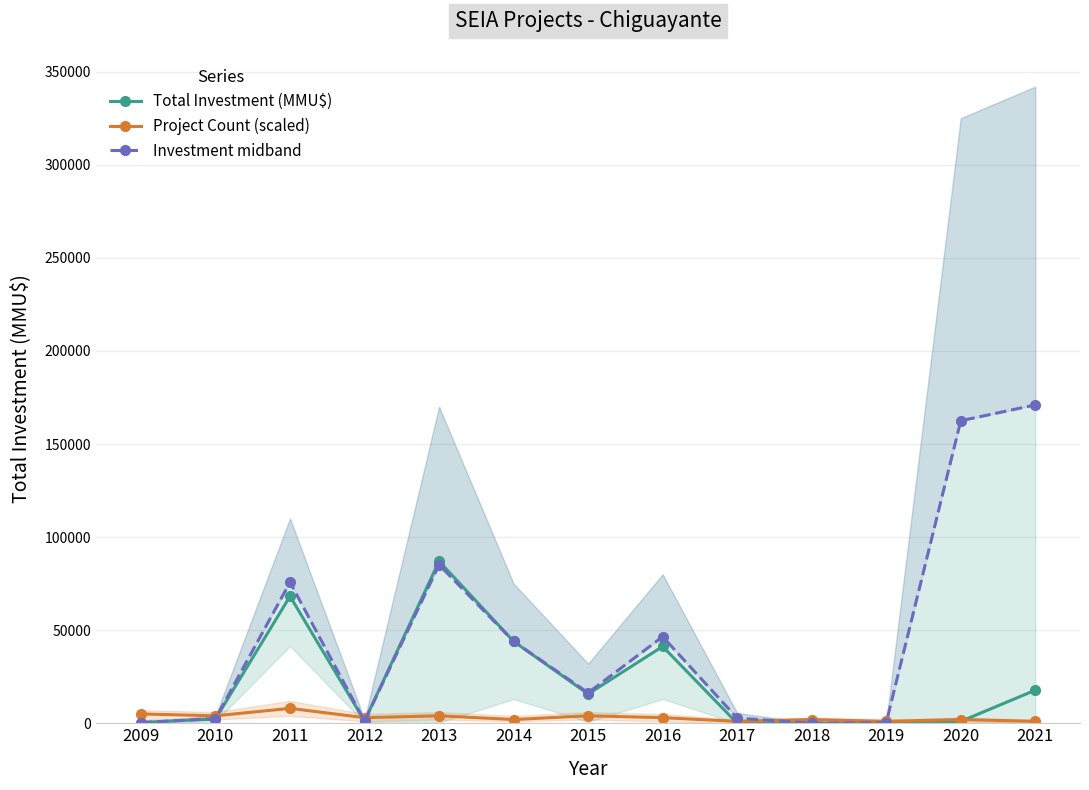

How many Project Count (scaled) values are between 2000 and 4000?

8